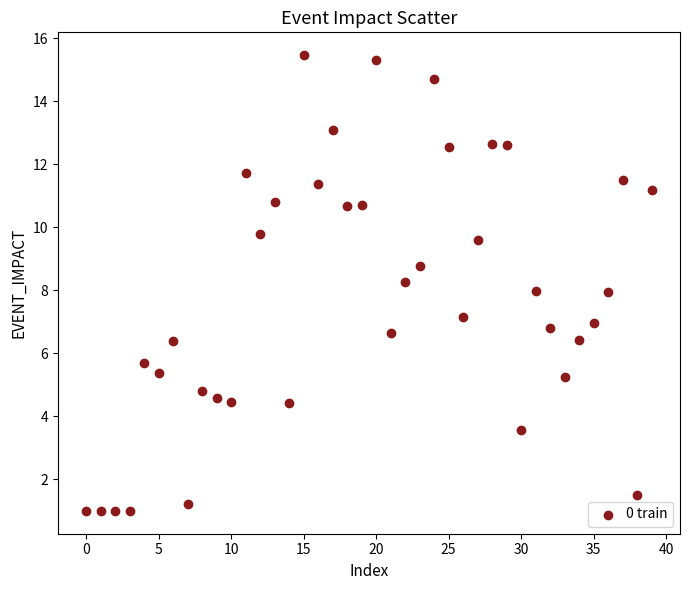

What is the range of Y values (max minus min)?

14.5